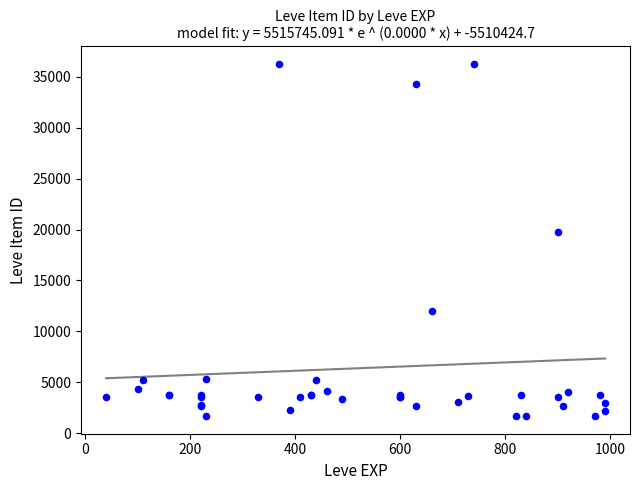

What Y value in the scatter plot is closest to 18967?

19744